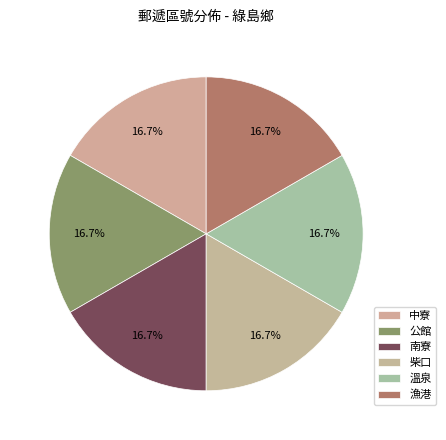

What is the largest slice in the pie chart?

公館